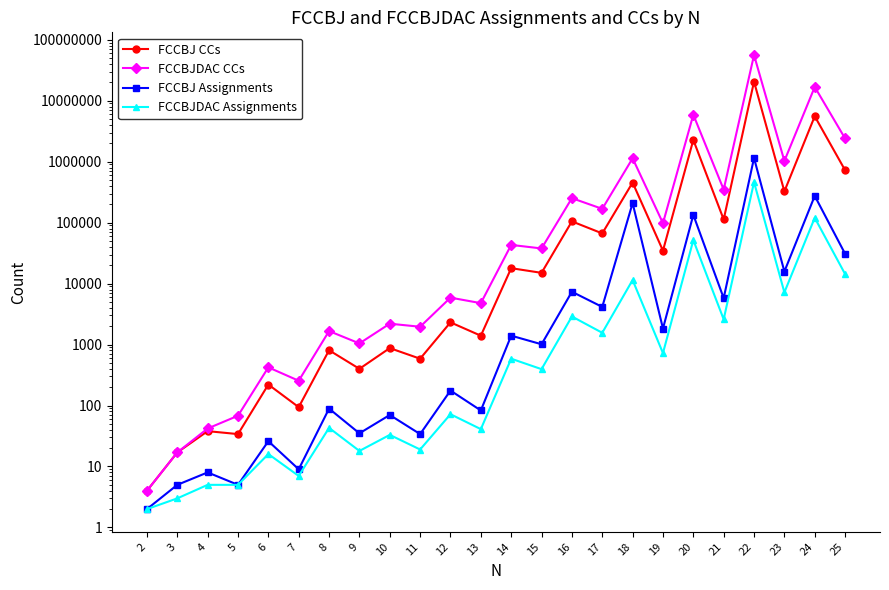

Is this an area chart (filled region under the line)?

No